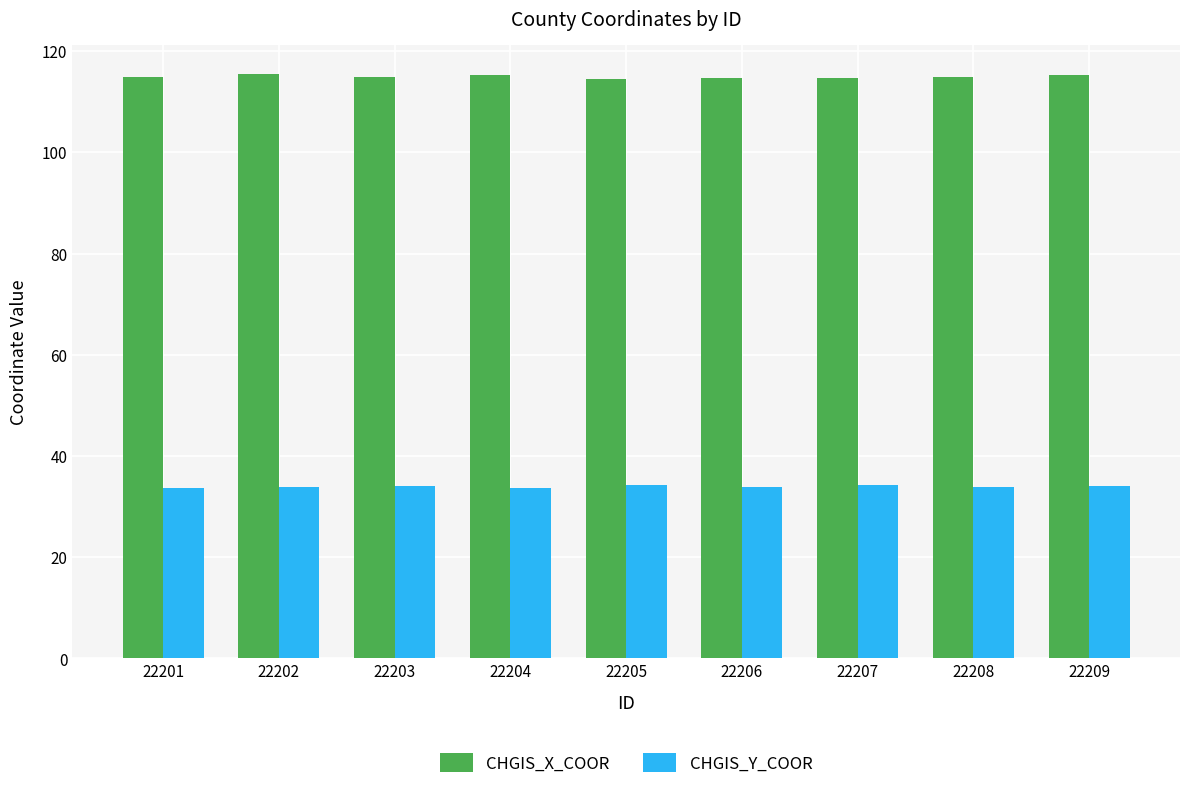

Are the bars grouped side by side (vs. stacked)?

Yes